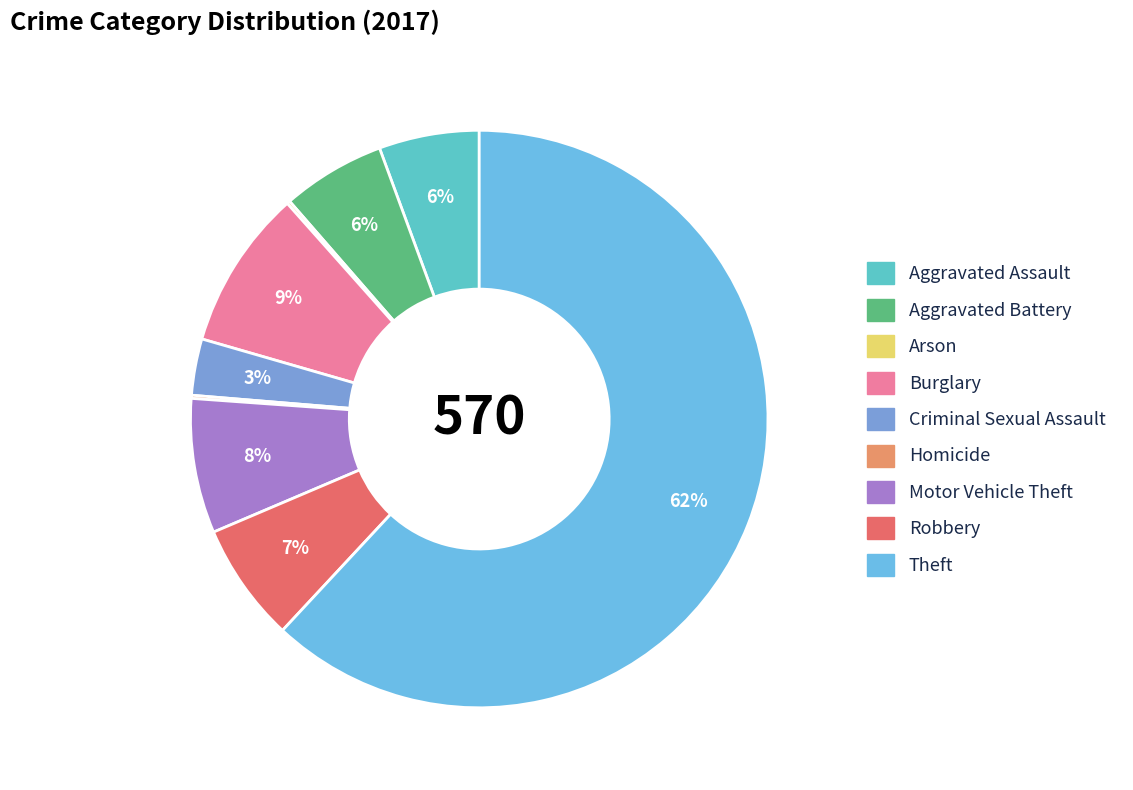

The Criminal Sexual Assault slice represents 3% of the pie. True or false?

True